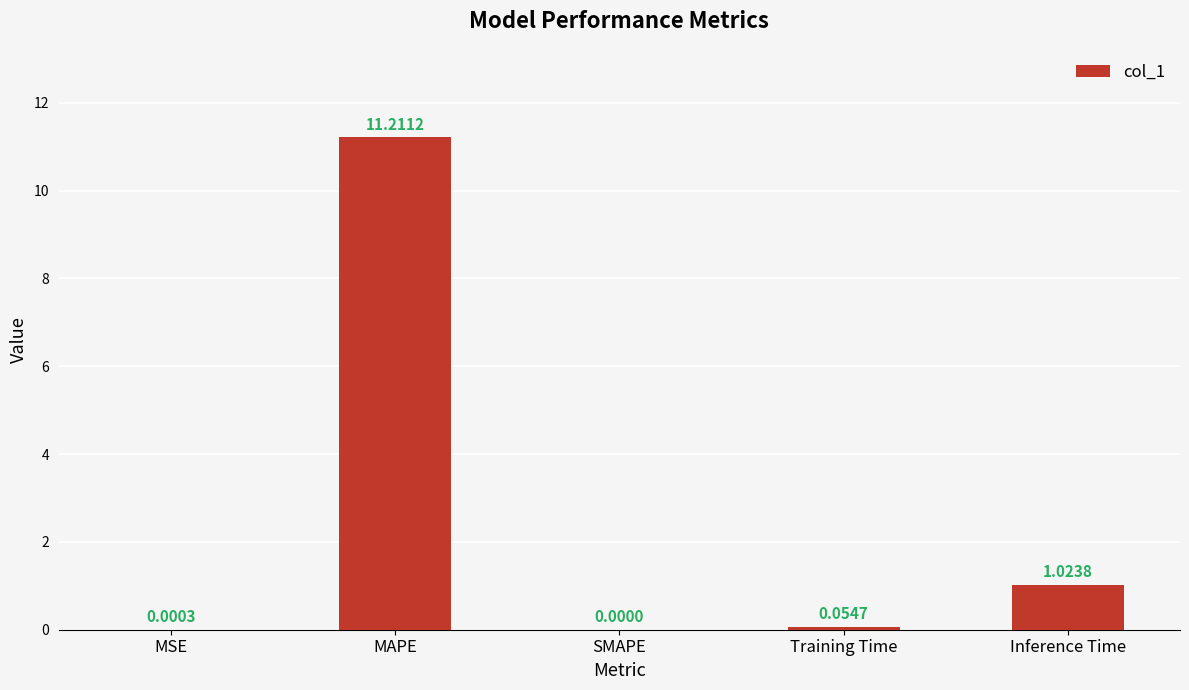

What is the change in value from MAPE to Training Time?

-11.2